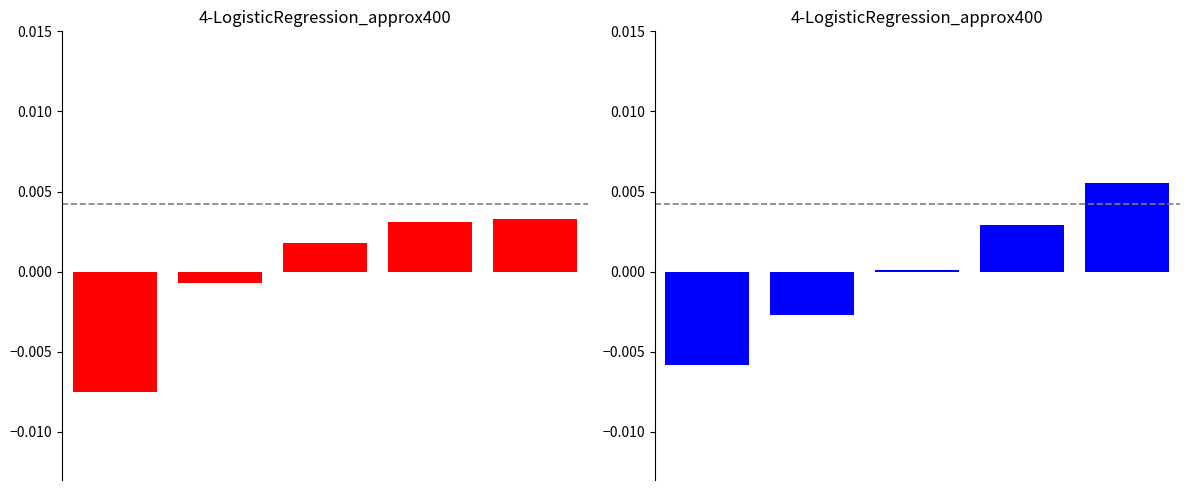

List the labels in order of Capacidade operacional [ha/h] value, largest first.

4, 3, 2, 1, 0